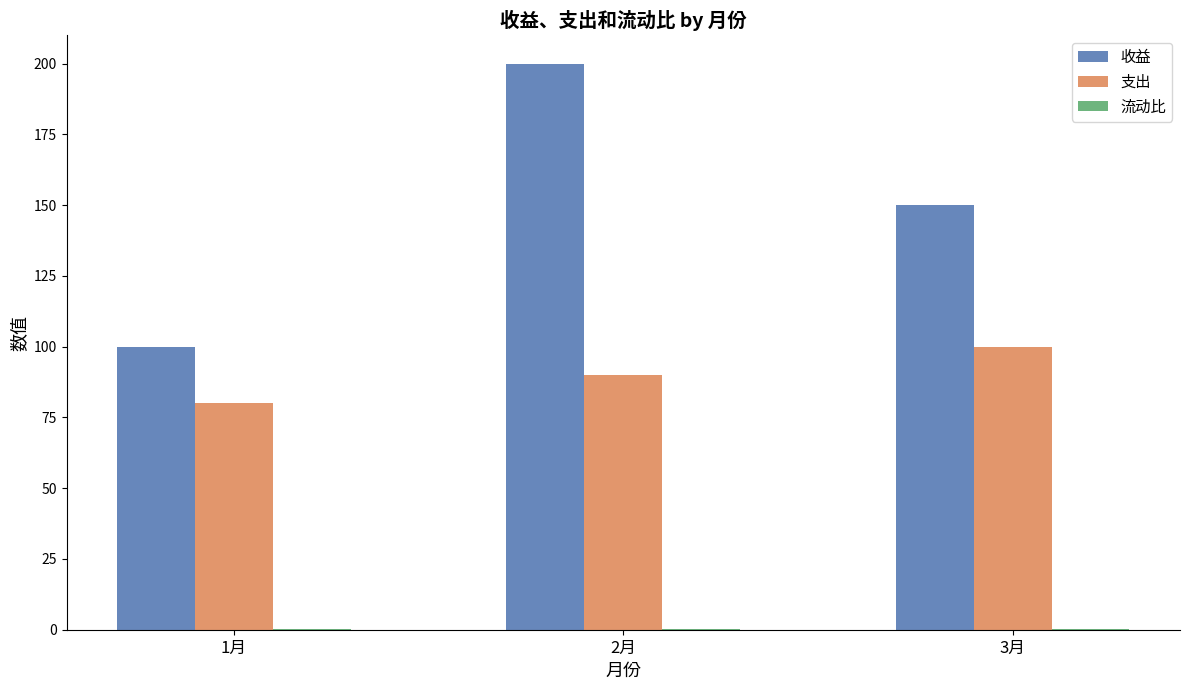

At which category is the sum across all series the highest?

2月